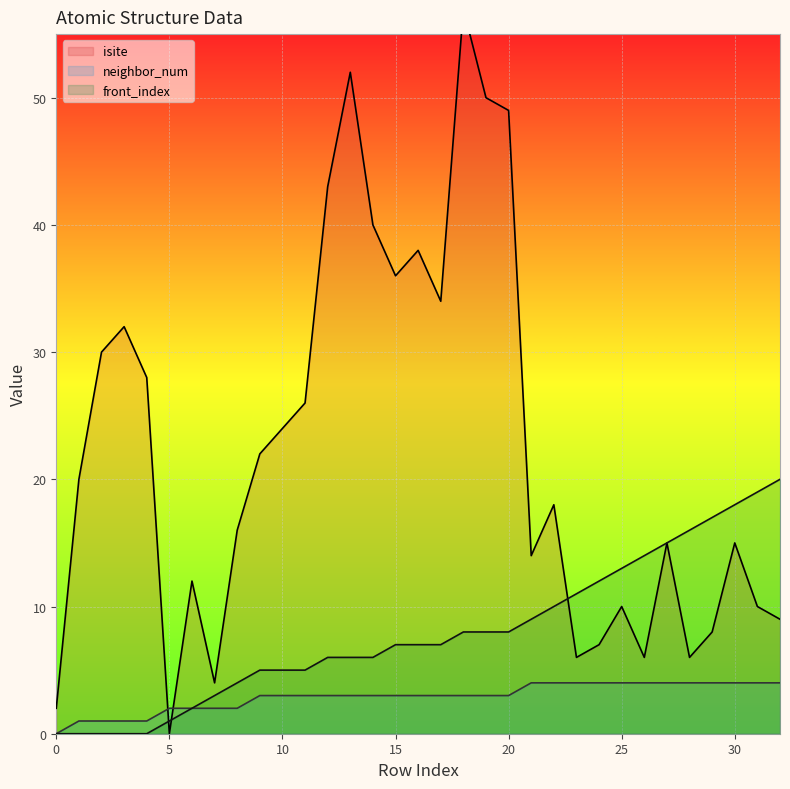

Reading right to left, what are all the values shown in this chart?

isite: 32=9	31=10	30=15	29=8	28=6	27=15	26=6	25=10	24=7	23=6	22=18	21=14	20=49	19=50	18=57	17=34	16=38	15=36	14=40	13=52	12=43	11=26	10=24	9=22	8=16	7=4	6=12	5=0	4=28	3=32	2=30	1=20	0=2
neighbor_num: 32=4	31=4	30=4	29=4	28=4	27=4	26=4	25=4	24=4	23=4	22=4	21=4	20=3	19=3	18=3	17=3	16=3	15=3	14=3	13=3	12=3	11=3	10=3	9=3	8=2	7=2	6=2	5=2	4=1	3=1	2=1	1=1	0=0
front_index: 32=20	31=19	30=18	29=17	28=16	27=15	26=14	25=13	24=12	23=11	22=10	21=9	20=8	19=8	18=8	17=7	16=7	15=7	14=6	13=6	12=6	11=5	10=5	9=5	8=4	7=3	6=2	5=1	4=0	3=0	2=0	1=0	0=0